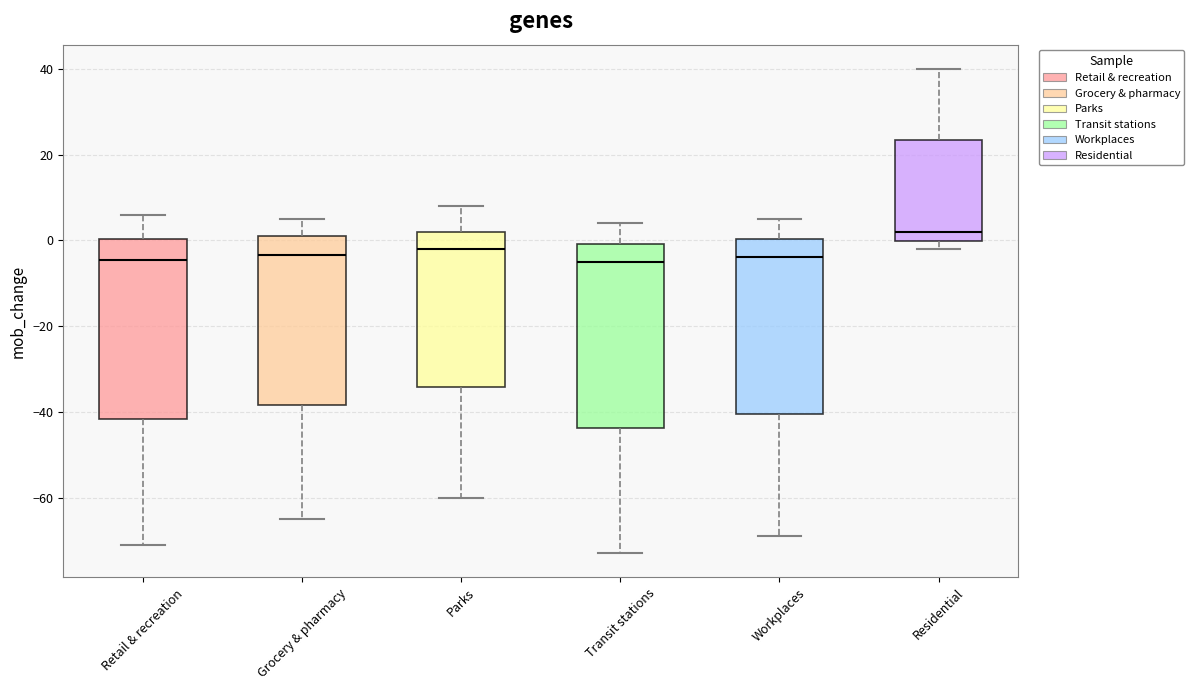

Reading left to right, transcribe this box plot: for each box, give where its median line is, the range the box spans, and where its two whiskers end, as read against the y-axis. The values are not printed on the chart, so give them approximately, as read against the axis.

Retail & recreation: median -4, box -42 to 0, whiskers -70 to 6
Grocery & pharmacy: median -4, box -38 to 2, whiskers -64 to 6
Parks: median -2, box -34 to 2, whiskers -60 to 8
Transit stations: median -4, box -44 to 0, whiskers -72 to 4
Workplaces: median -4, box -40 to 0, whiskers -68 to 6
Residential: median 2, box 0 to 24, whiskers -2 to 40